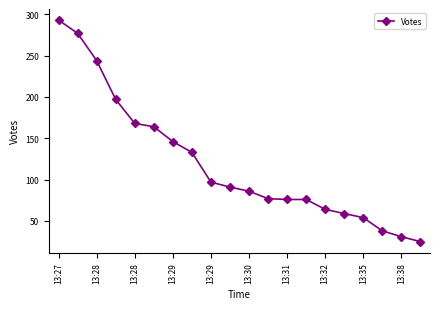

Does the chart display data point markers on the line(s)?

Yes